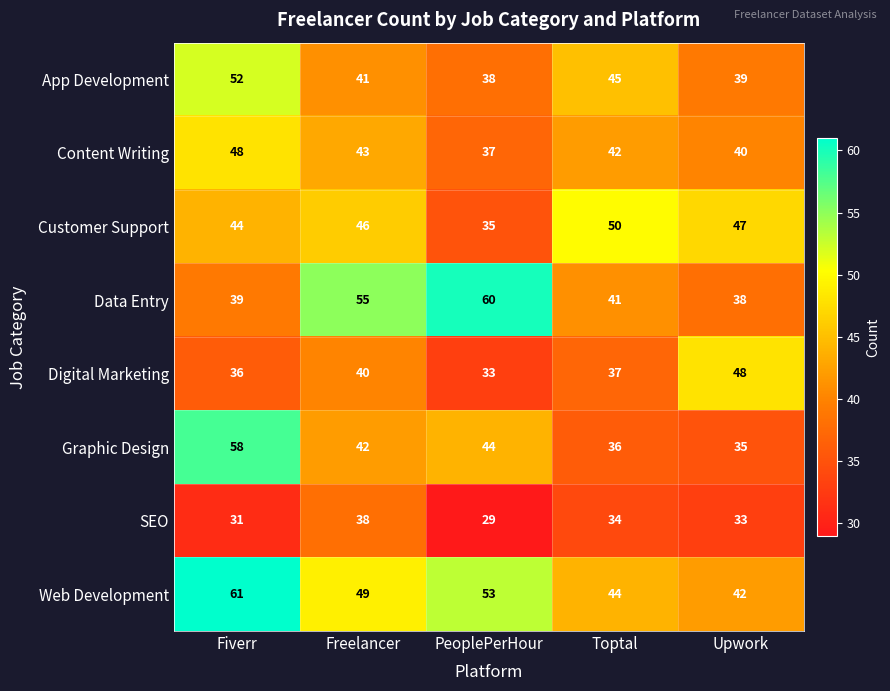

How many distinct data groups are displayed?

8